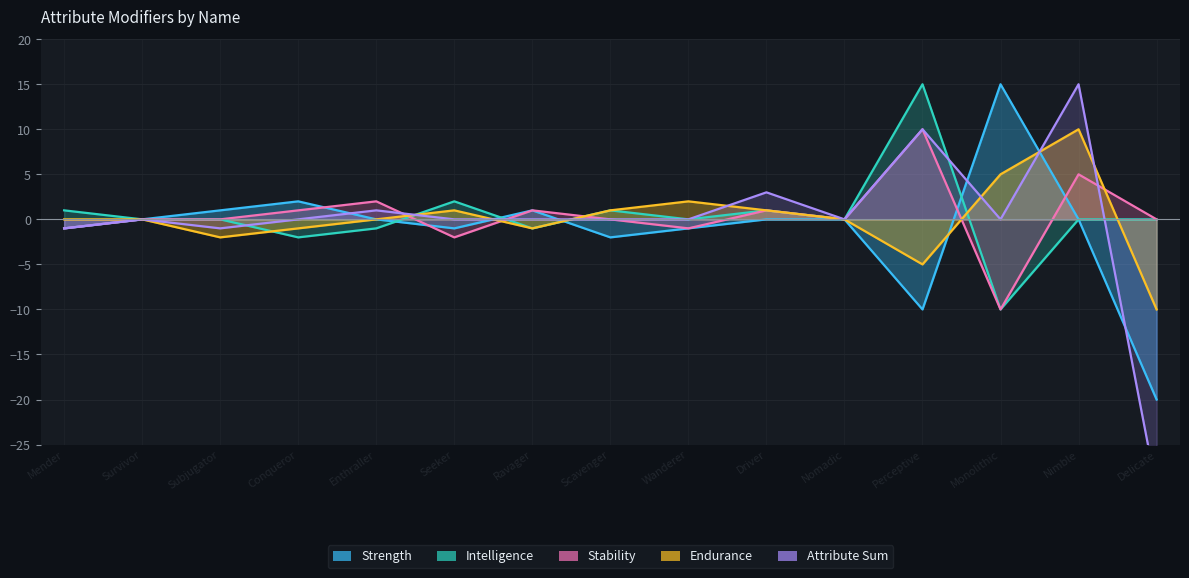

Which series ends up on top after the final intersection of Stability and Intelligence?

Intelligence